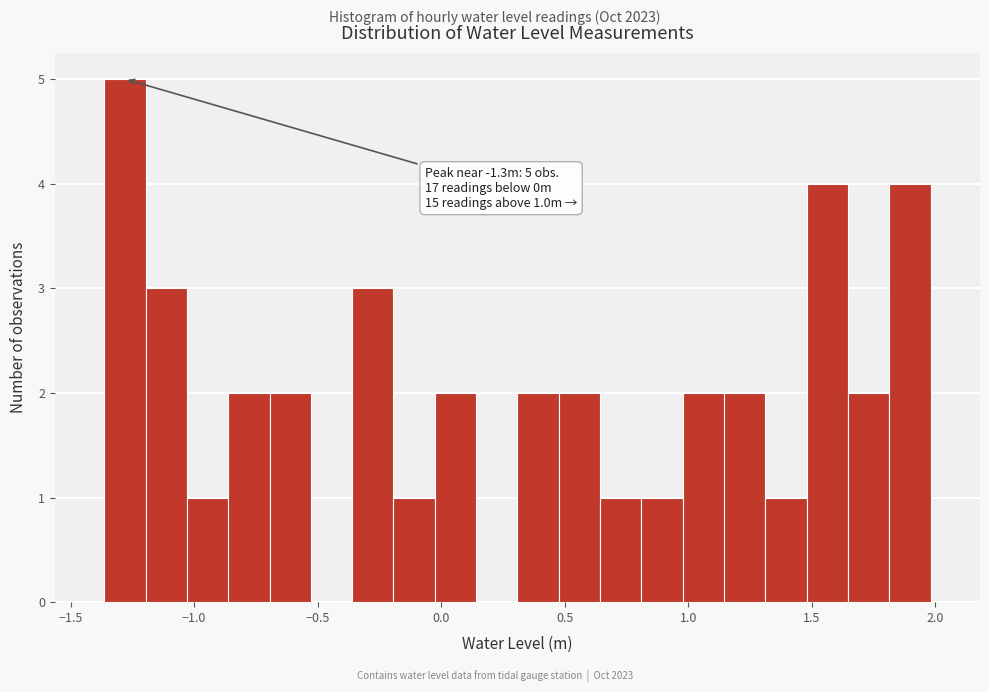

Around what value on the x-axis is the tallest bar? Give the approximate position of its centre, as read against the axis.

-1.30